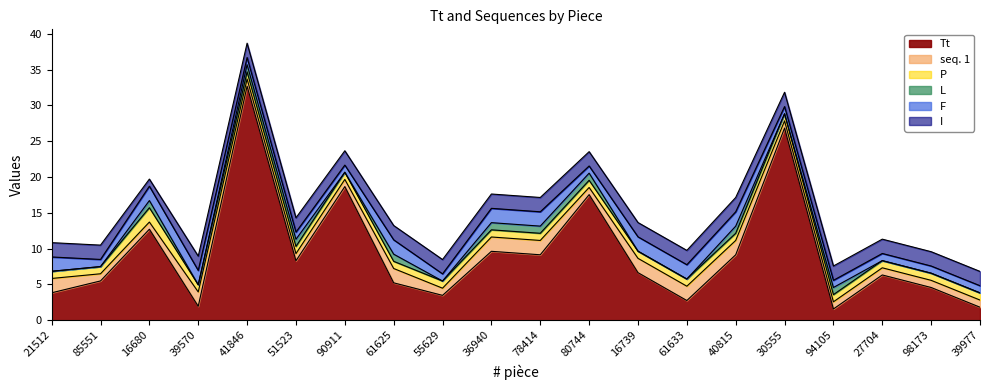

At which category does F reach its first local valley?

85551